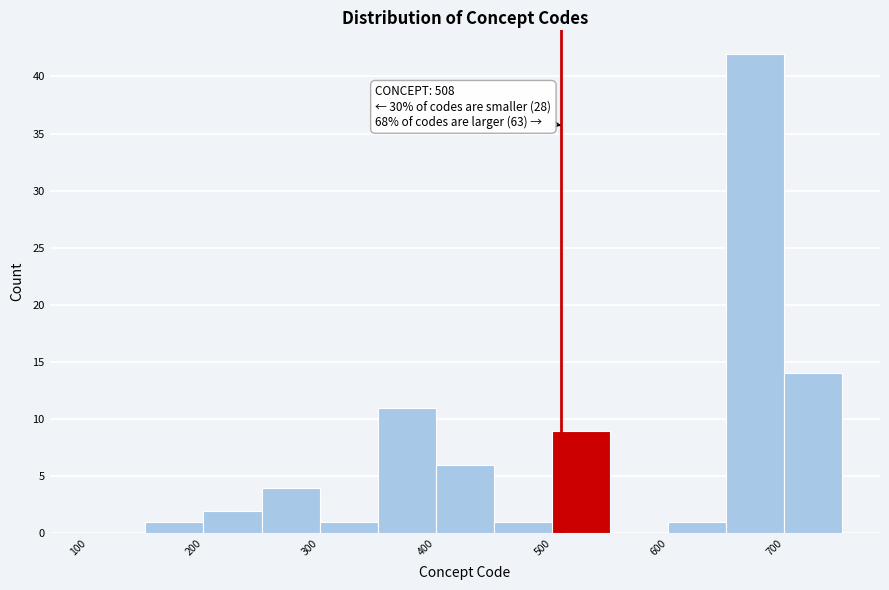

Over which range of the x-axis is the bar tallest?

650 to 700